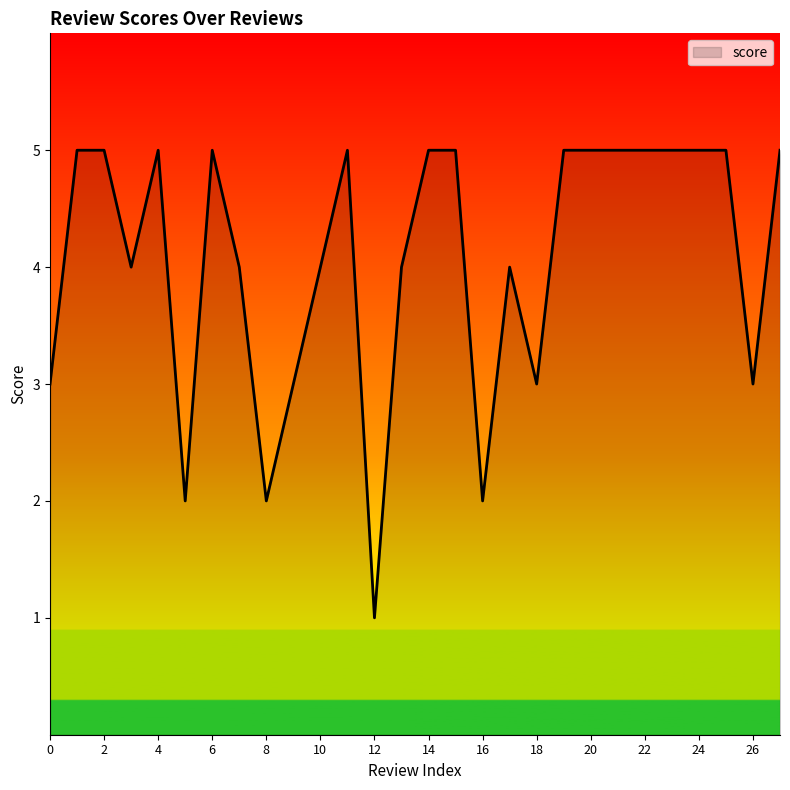

What is the maximum value shown in the chart?

5